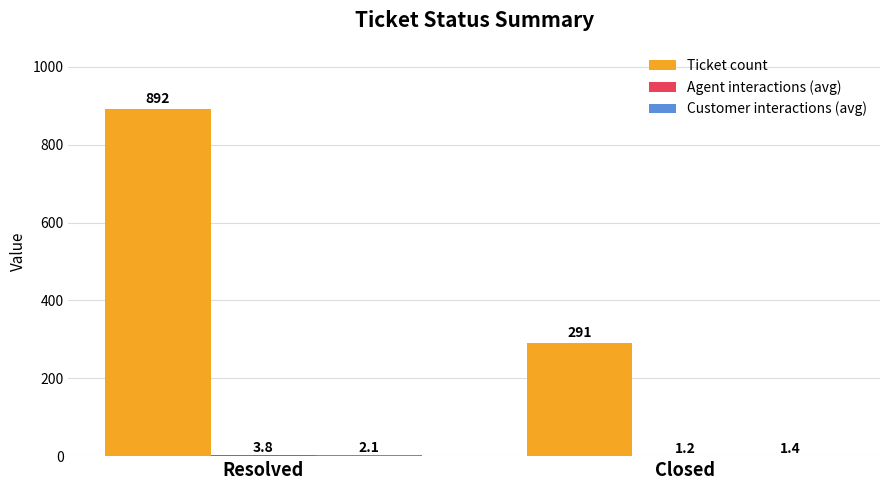

The Ticket count series shows 478.4 at Closed. True or false?

False